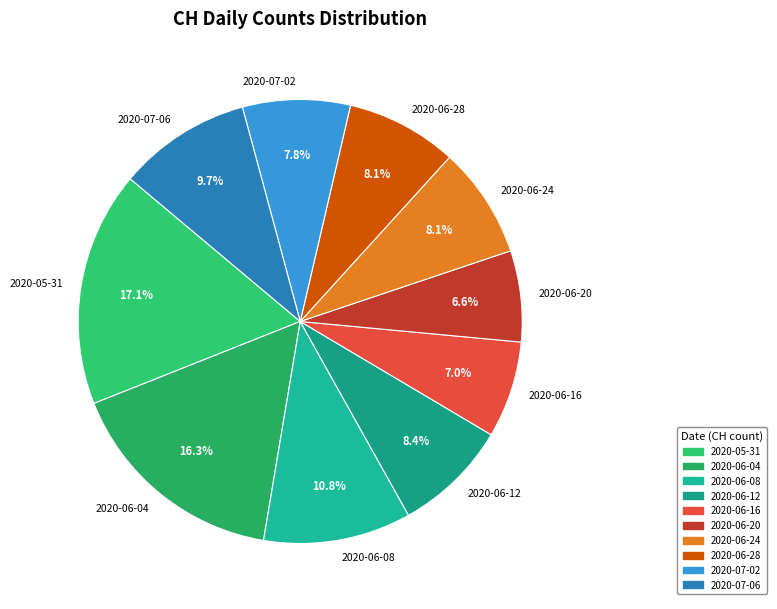

What portion of the pie excludes 2020-06-08?

89.2%